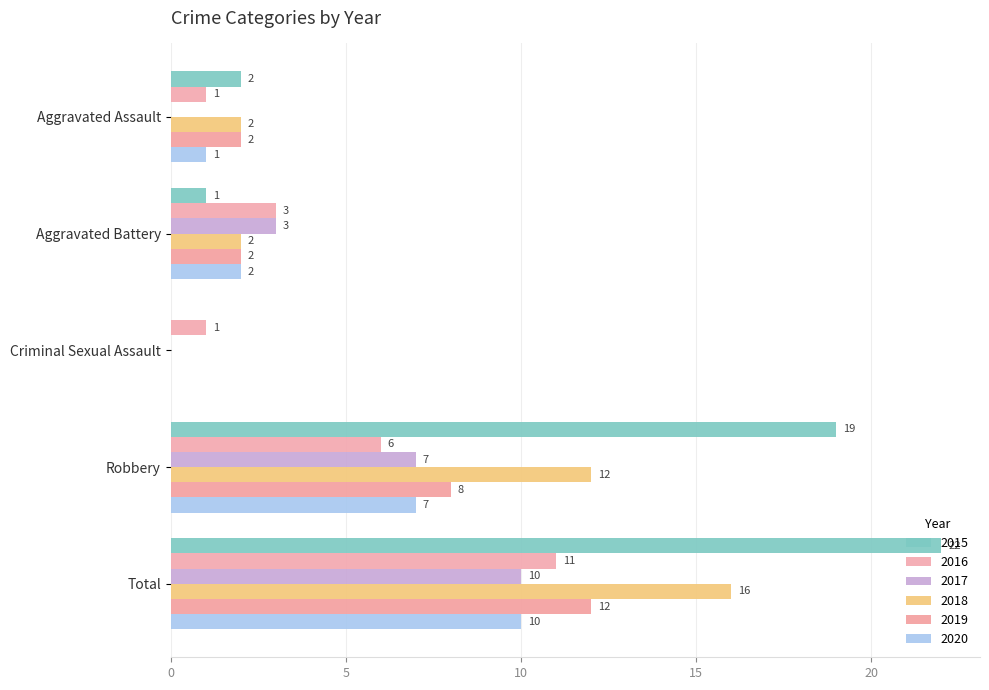

The 2017 series shows 5 at Aggravated Battery. True or false?

False